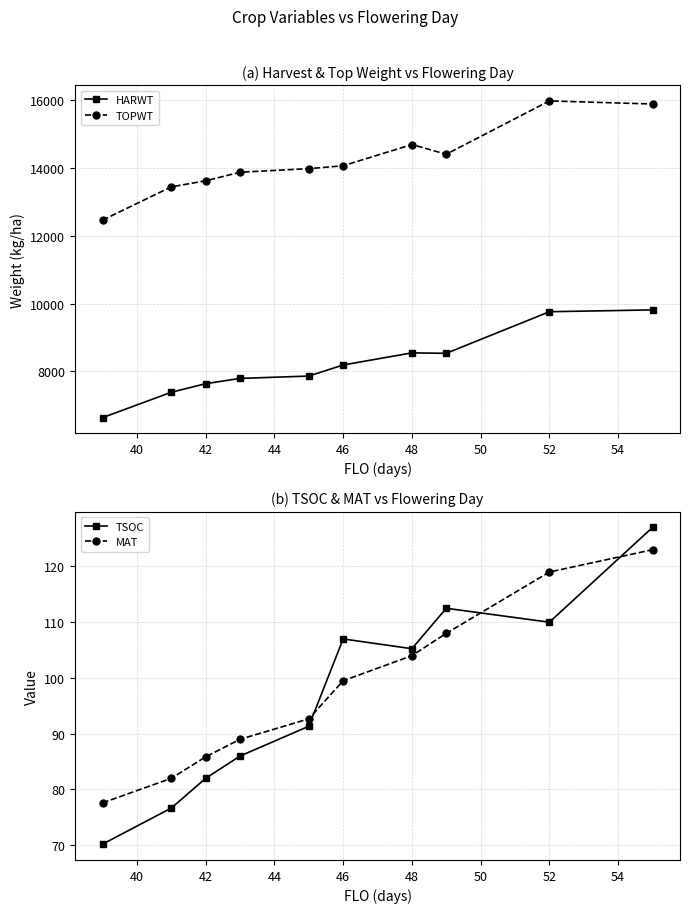

True or false: HARWT and TOPWT cross at least once.

False